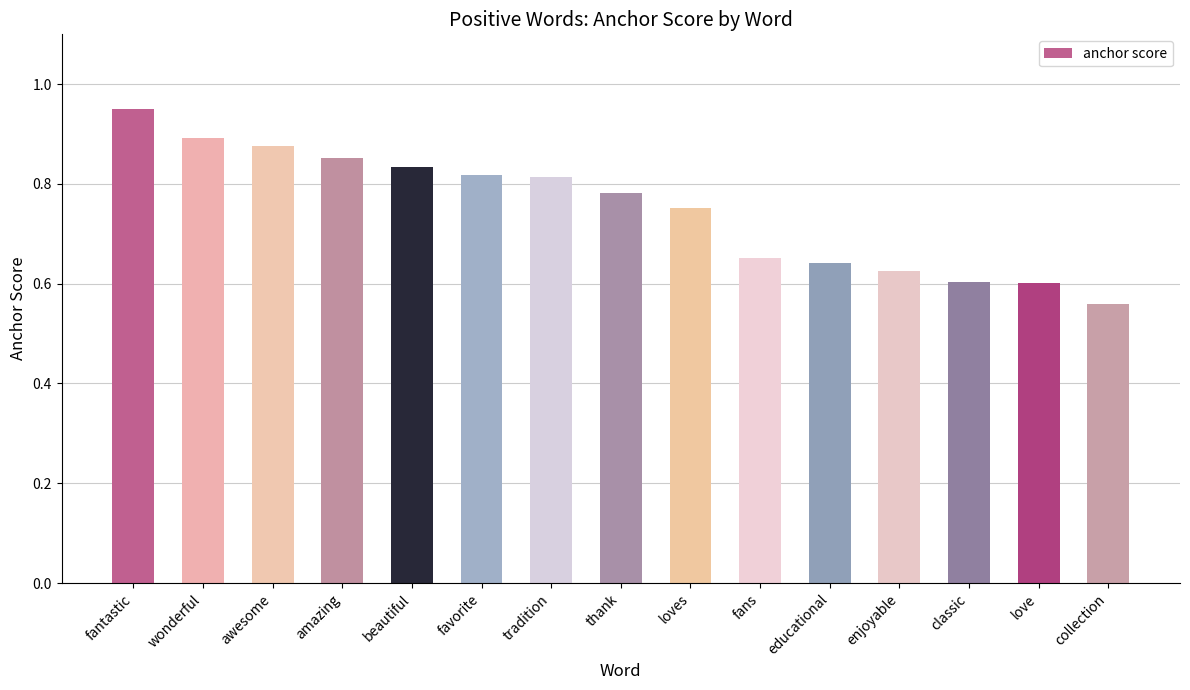

At which category does the chart reach its minimum across all series?

collection